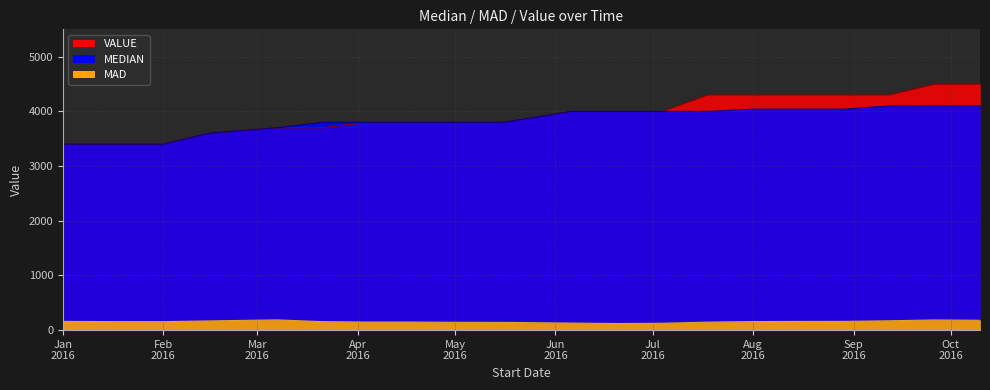

List the series in order of their peak value, highest first.

VALUE, MEDIAN, MAD